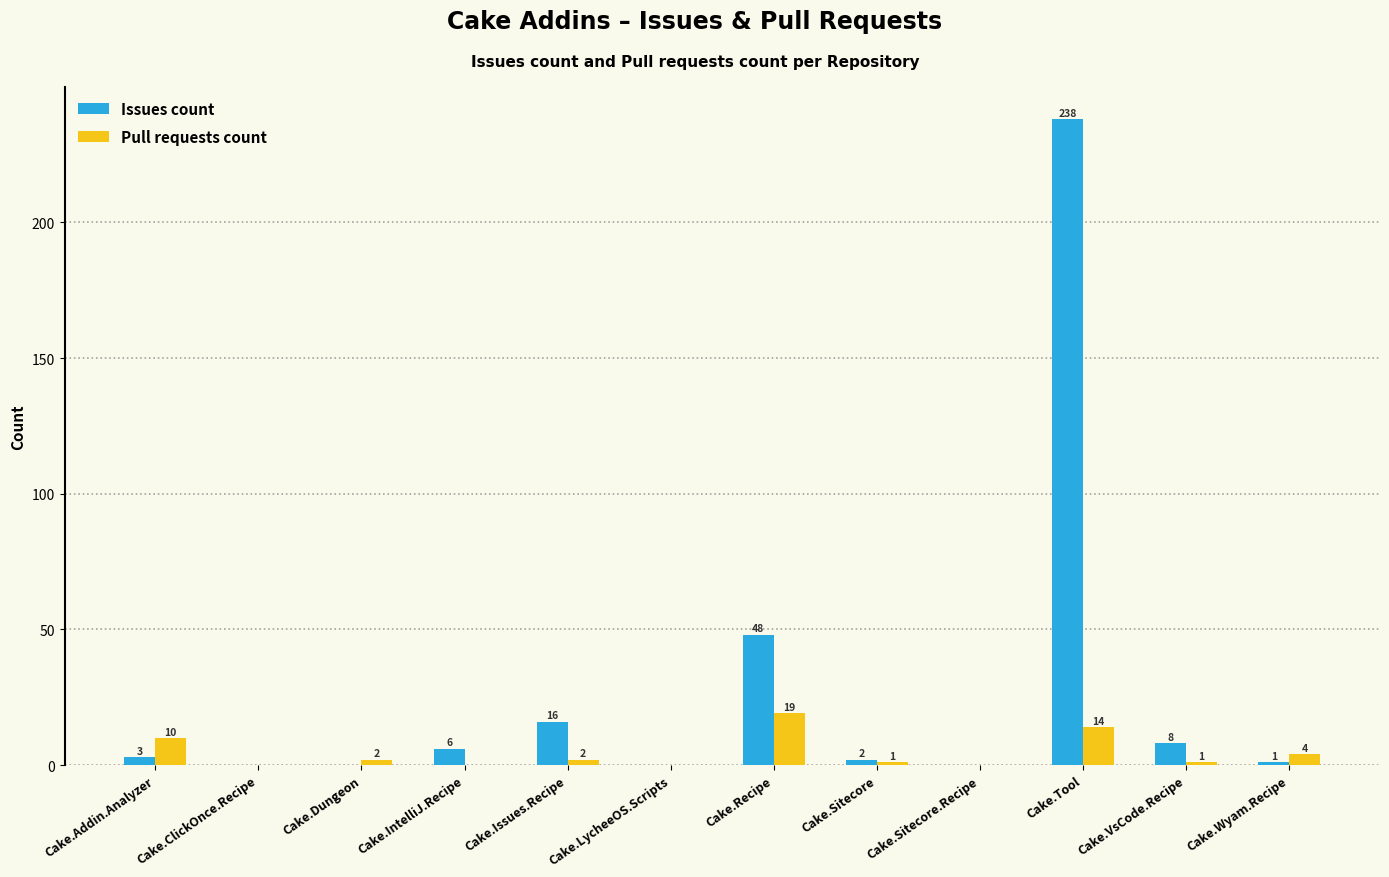

Between Cake.Addin.Analyzer and Cake.Sitecore, which series saw the biggest shift?

Pull requests count